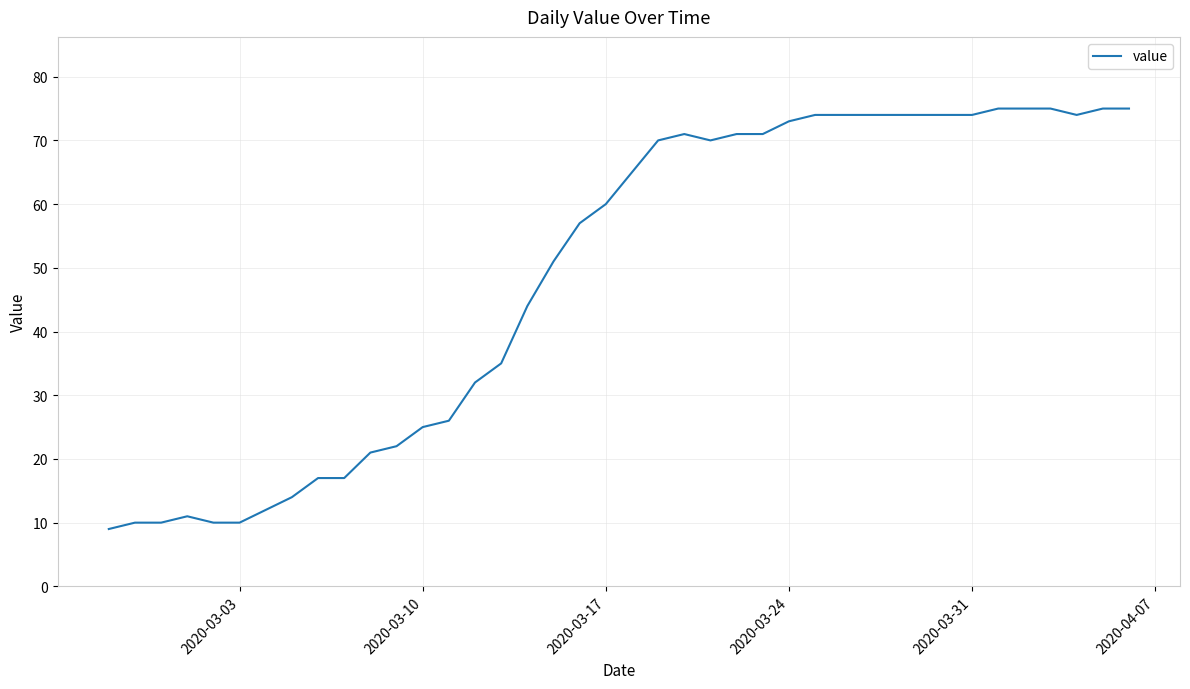

What is the difference between the maximum and minimum values?

66